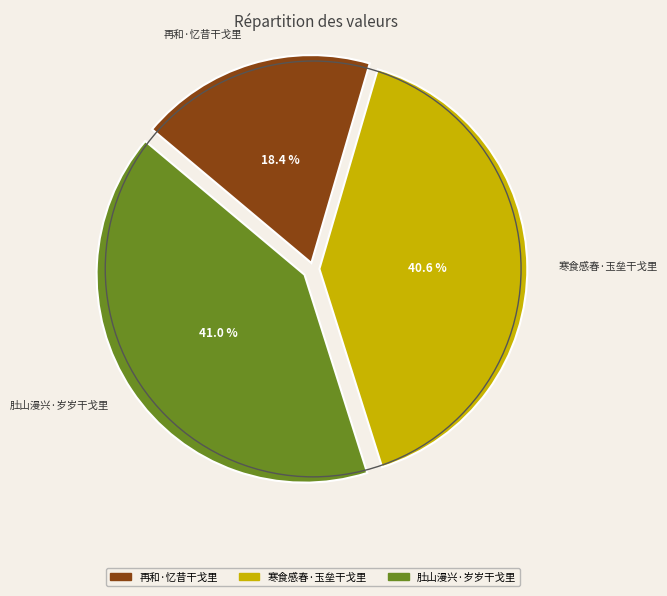

Is it true that 再和·忆昔干戈里 is 18% of the pie?

True